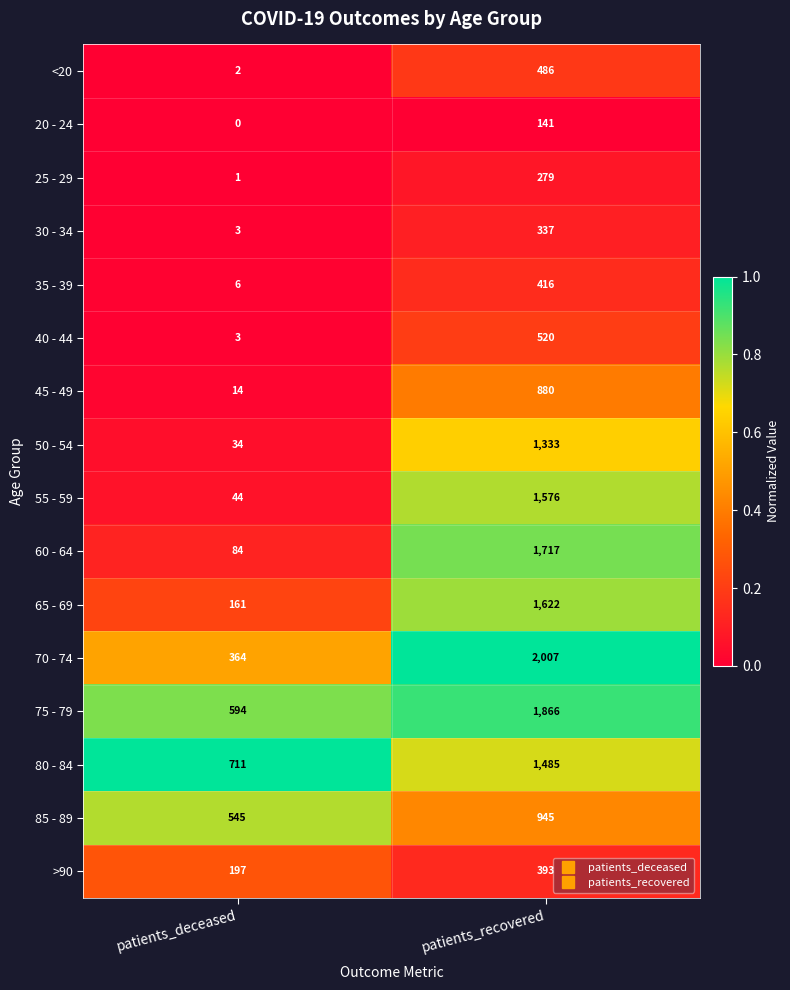

At which label does 35 - 39 reach its peak?

patients_recovered